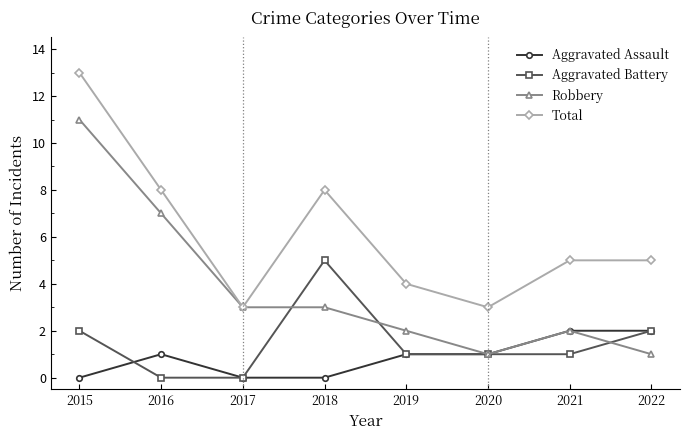

What is the value of the Total point at the 2nd from the left?

8